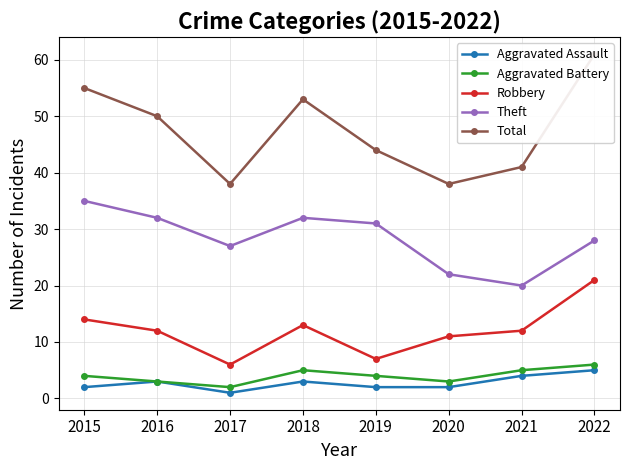

Read the Aggravated Battery value at 2019.

4